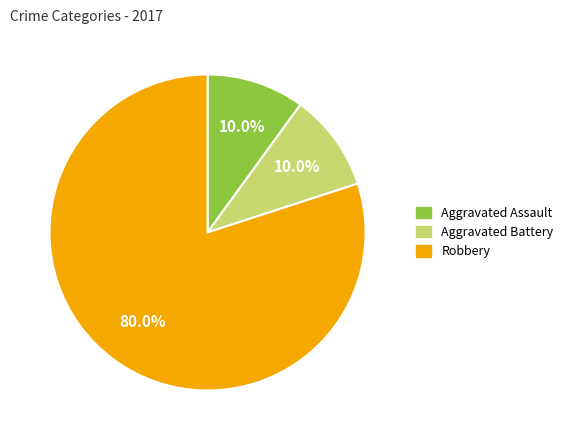

What is the ratio of the value at Robbery to the value at Aggravated Assault?

8.0